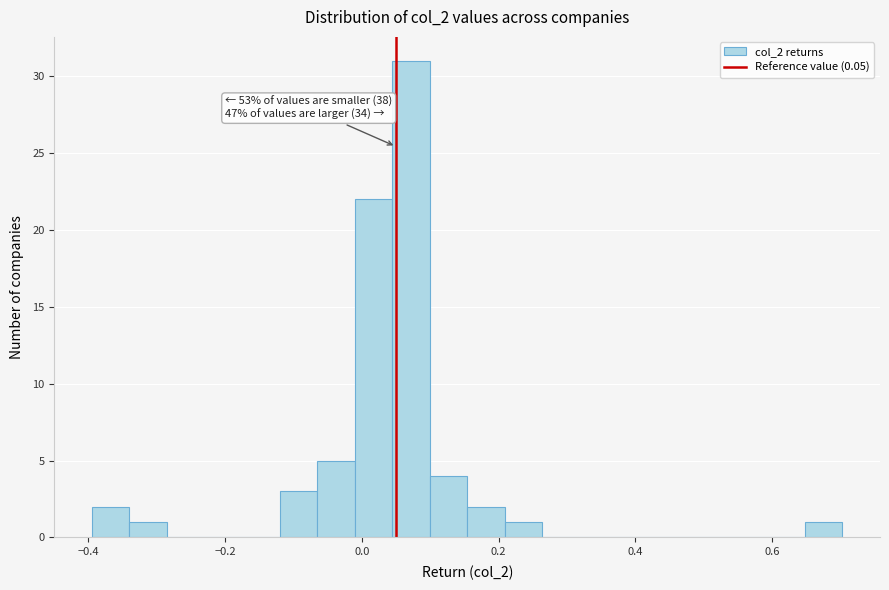

Around what value on the x-axis is the tallest bar? Give the approximate position of its centre, as read against the axis.

0.08